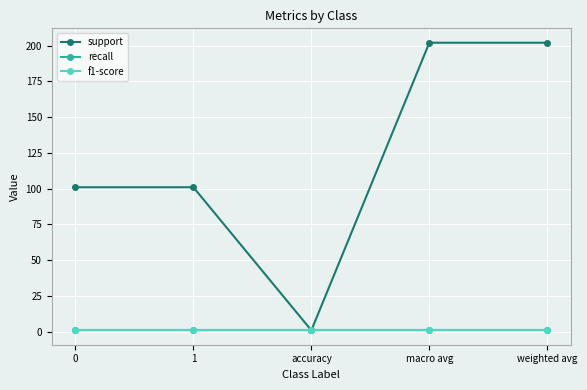

What is the label of the 3rd point from the right?

accuracy